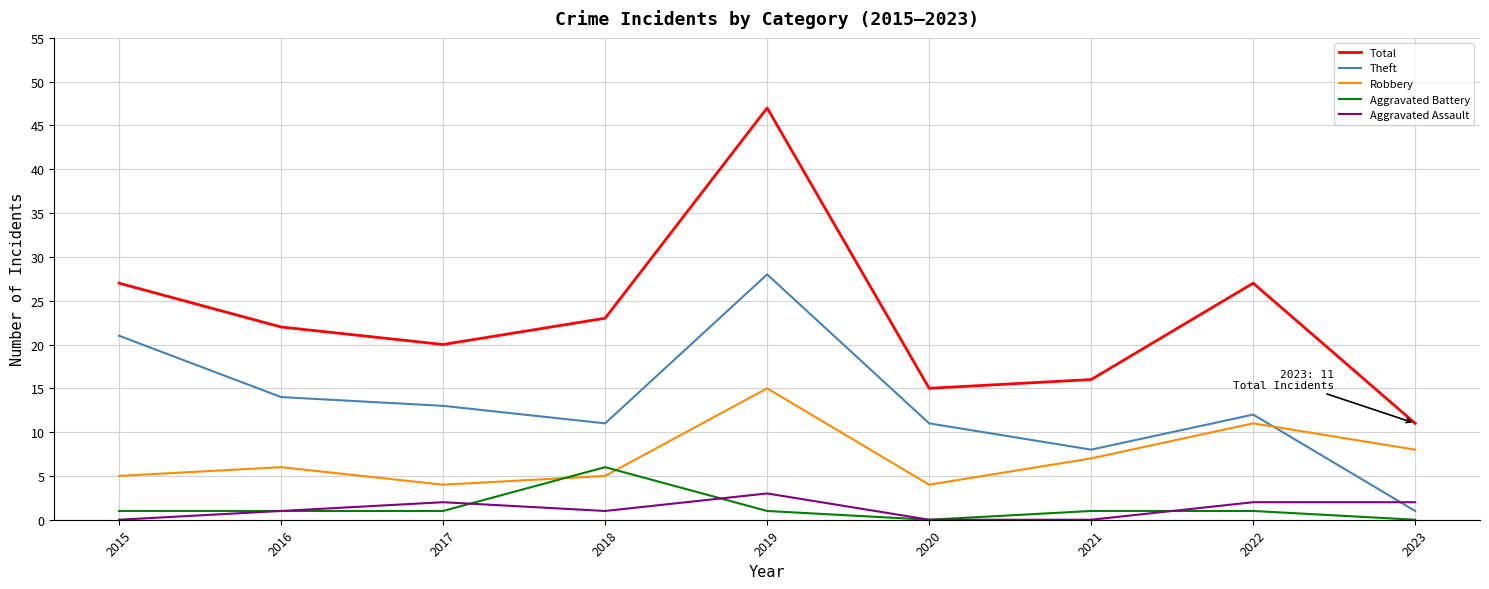

Reading left to right, list all the values displayed in this chart.

Total: 2015=27	2016=22	2017=20	2018=23	2019=47	2020=15	2021=16	2022=27	2023=11
Theft: 2015=21	2016=14	2017=13	2018=11	2019=28	2020=11	2021=8	2022=12	2023=1
Robbery: 2015=5	2016=6	2017=4	2018=5	2019=15	2020=4	2021=7	2022=11	2023=8
Aggravated Battery: 2015=1	2016=1	2017=1	2018=6	2019=1	2020=0	2021=1	2022=1	2023=0
Aggravated Assault: 2015=0	2016=1	2017=2	2018=1	2019=3	2020=0	2021=0	2022=2	2023=2